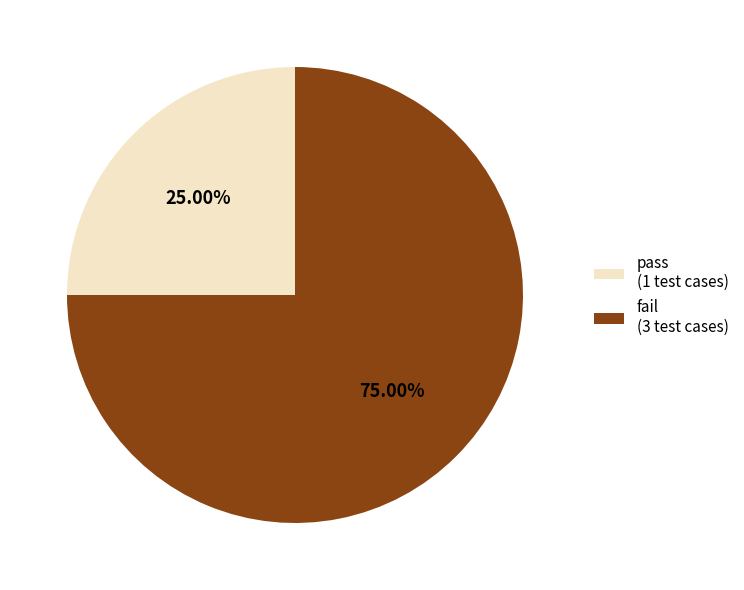

To the nearest percent, what is the difference between the largest and smallest slice percentages?

50%